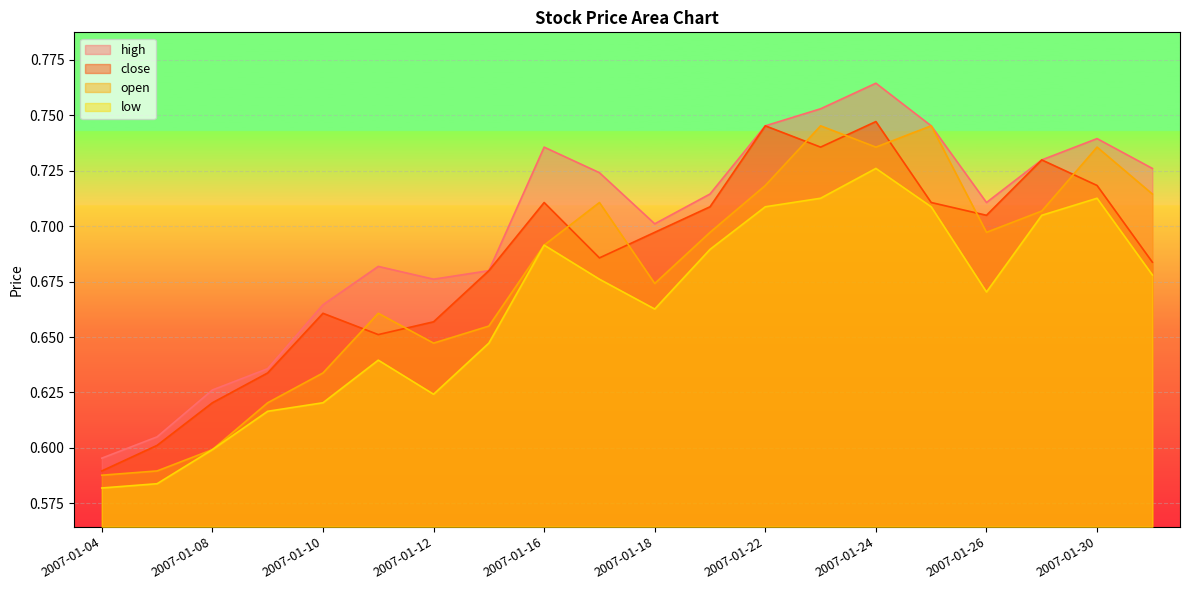

Rank the series at 2007-01-30 from lowest to highest value.

low, close, open, high